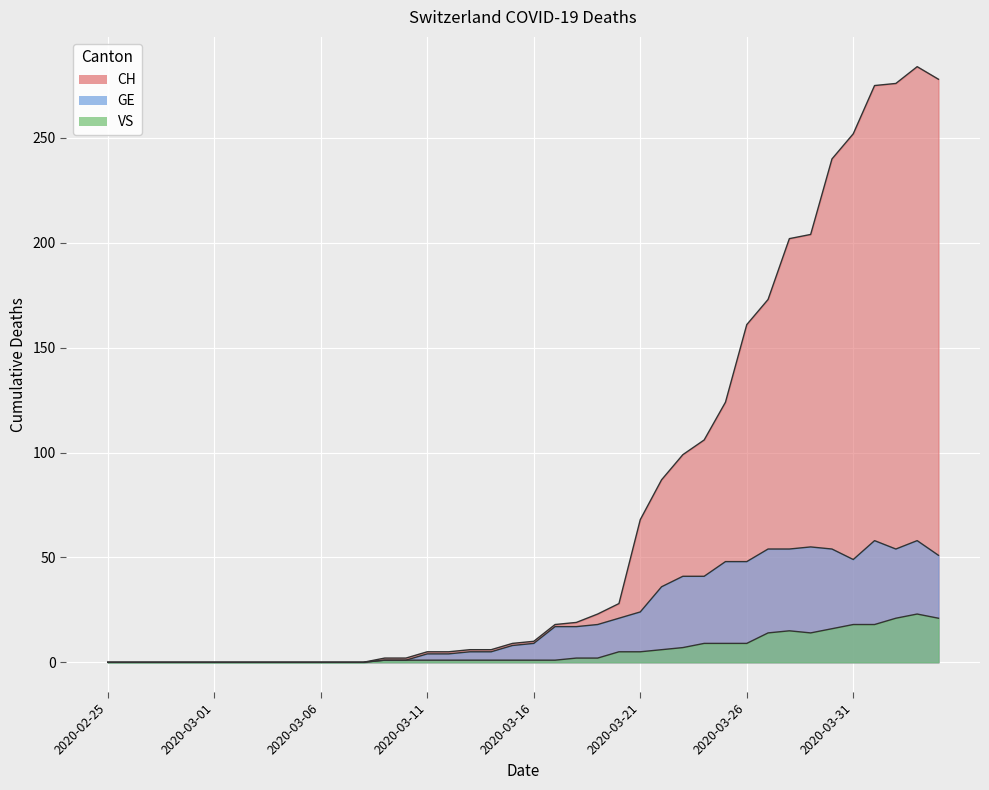

At which label is GE closest to 29?

2020-03-21